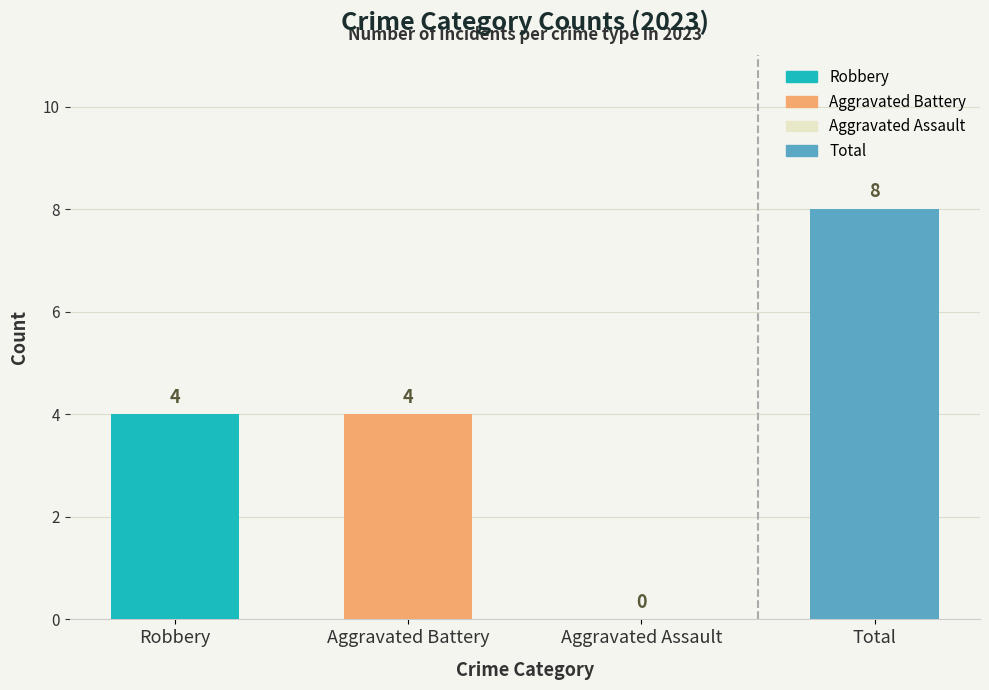

What is the average value?

4